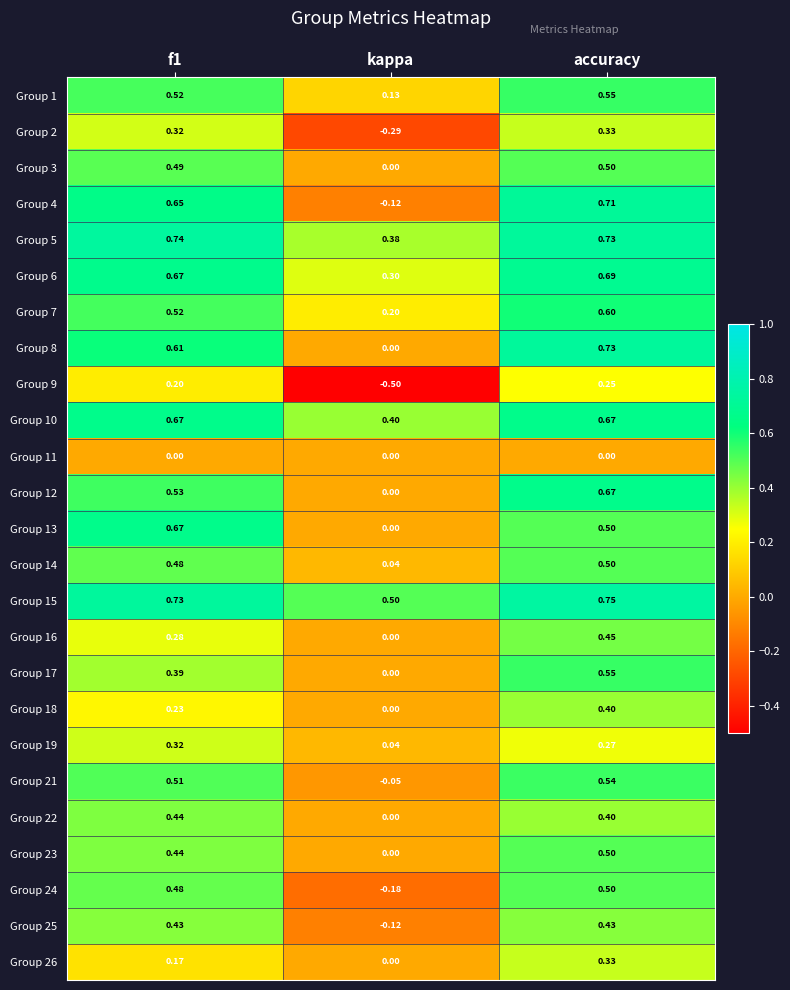

Is the value of Group 18 at accuracy greater than the value of Group 6 at f1?

No